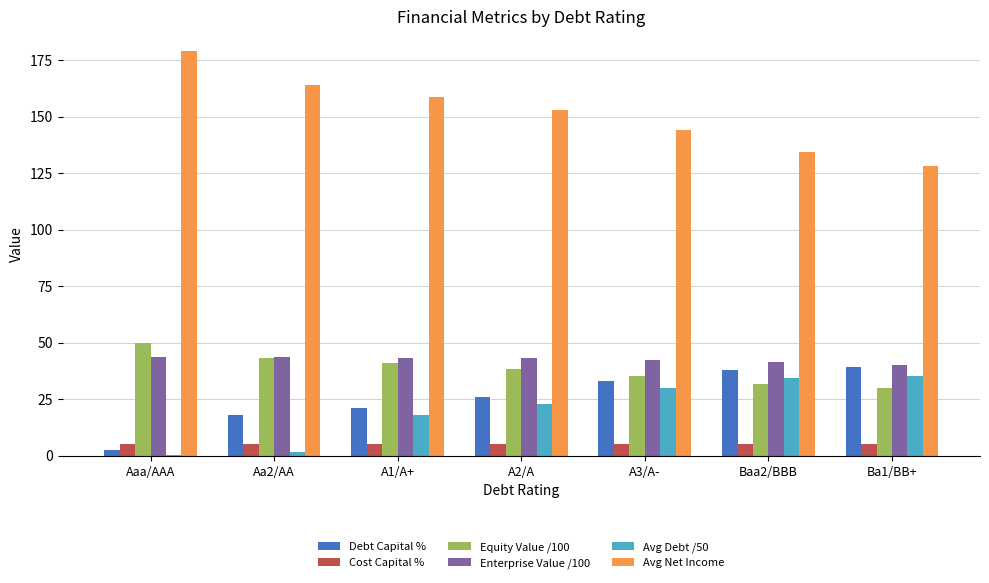

Is it true that Equity Value /100 equals 45.3 at Baa2/BBB?

False